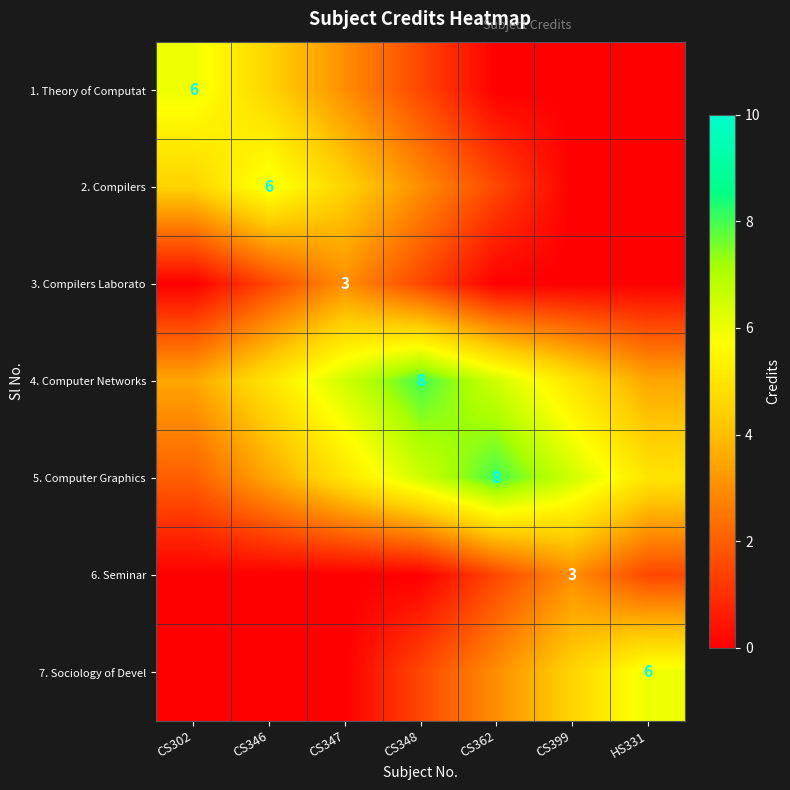

Is the value of 6. Seminar at HS331 greater than the value of 3. Compilers Laborato at CS362?

Yes